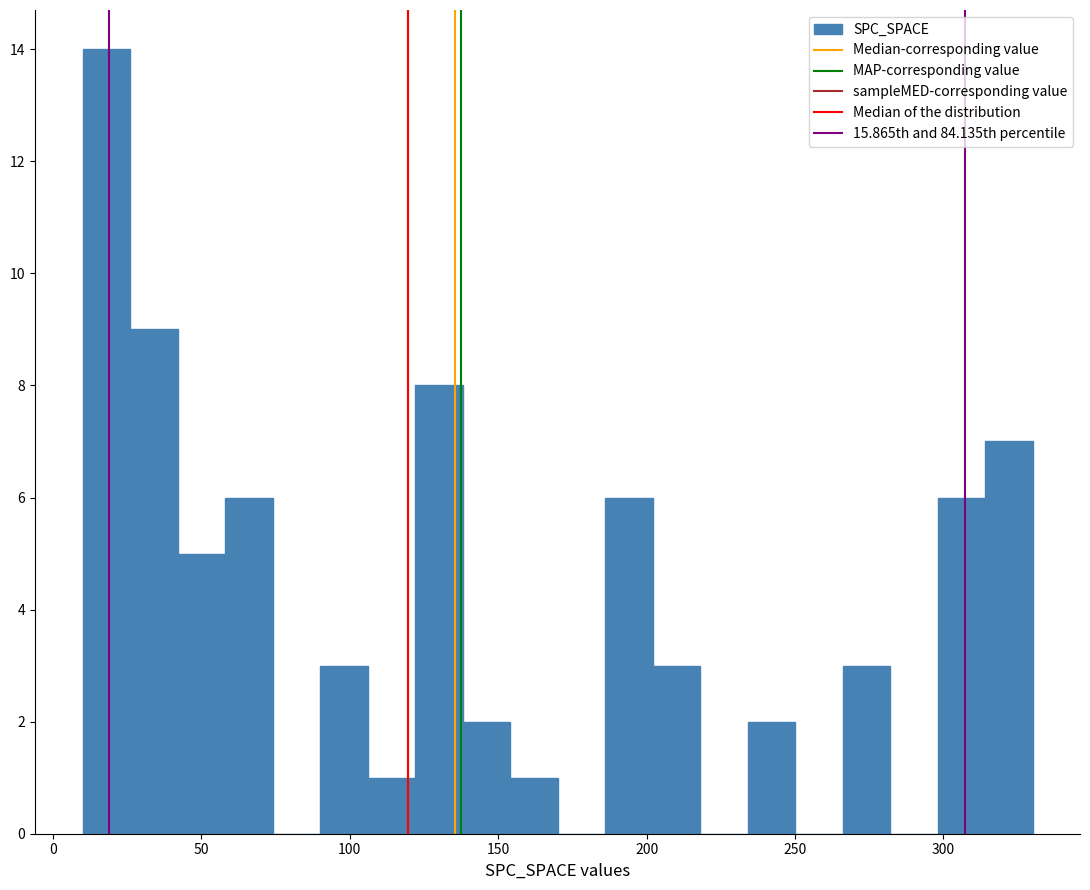

Around what value on the x-axis is the tallest bar? Give the approximate position of its centre, as read against the axis.

20